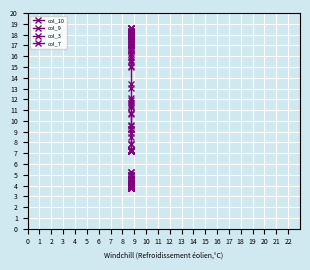

At which category does col_7 reach its first local valley?

1